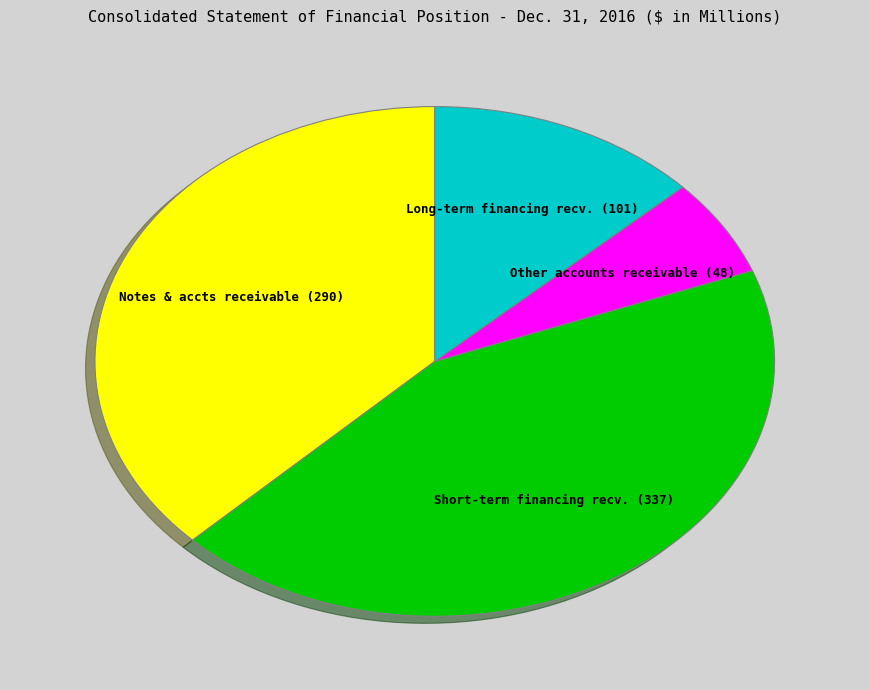

Is there any slice that represents more than half of the pie?

No